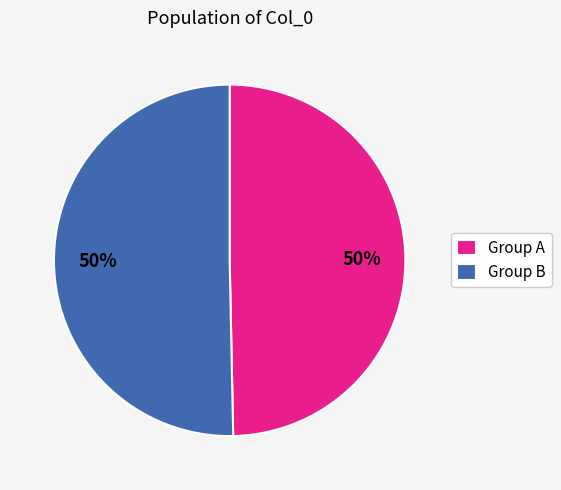

Is the sum of Group B and Group A greater than half?

Yes